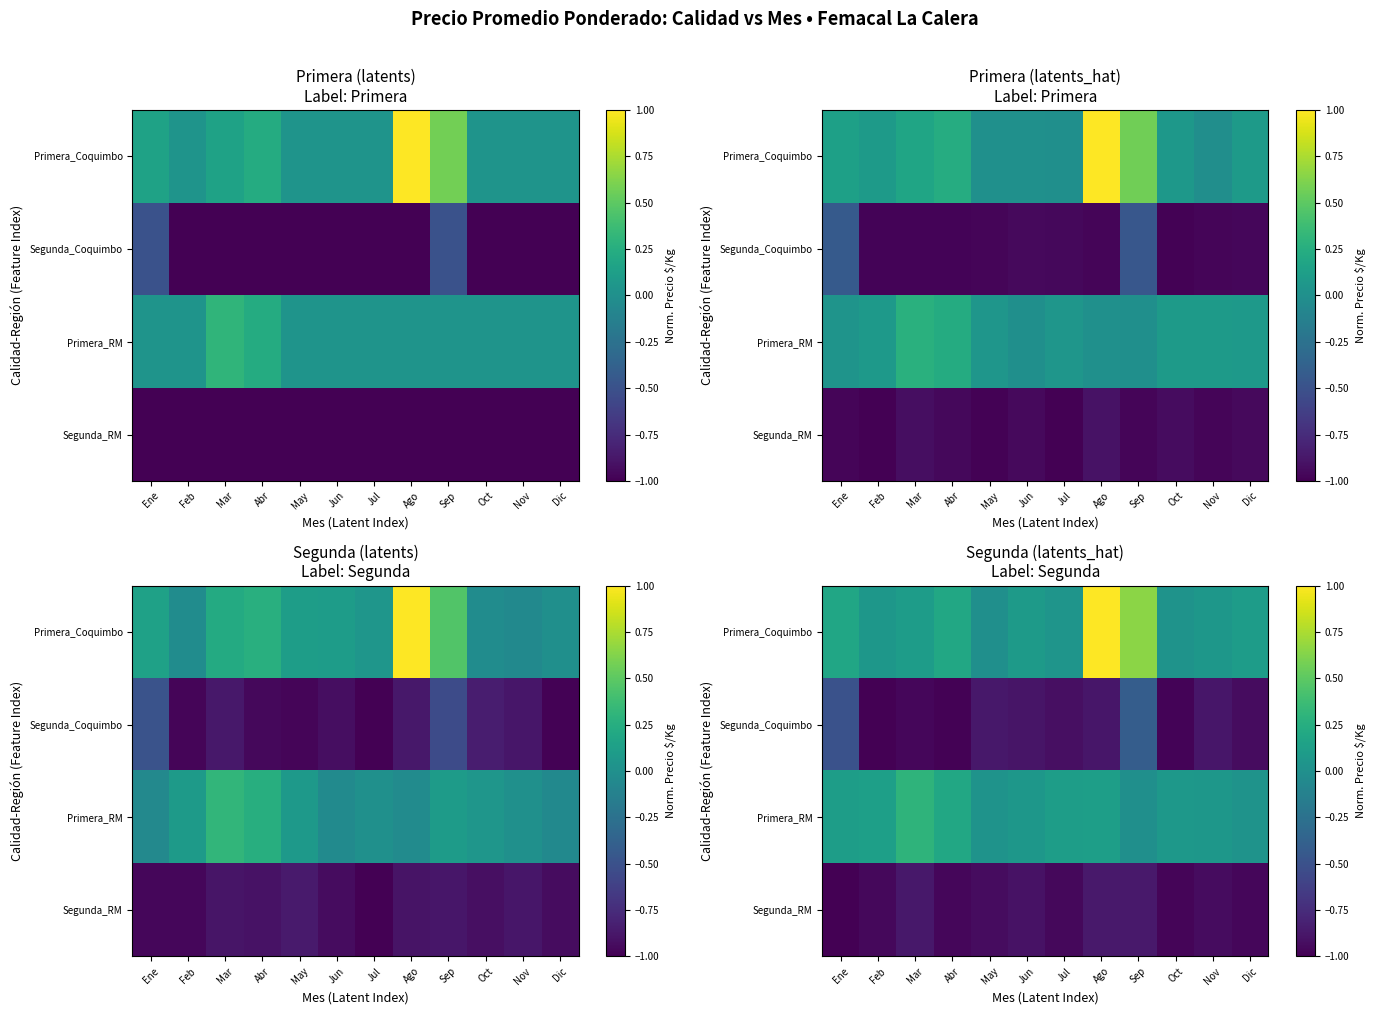

What is the sum of all Primera_Coquimbo values?

2.5